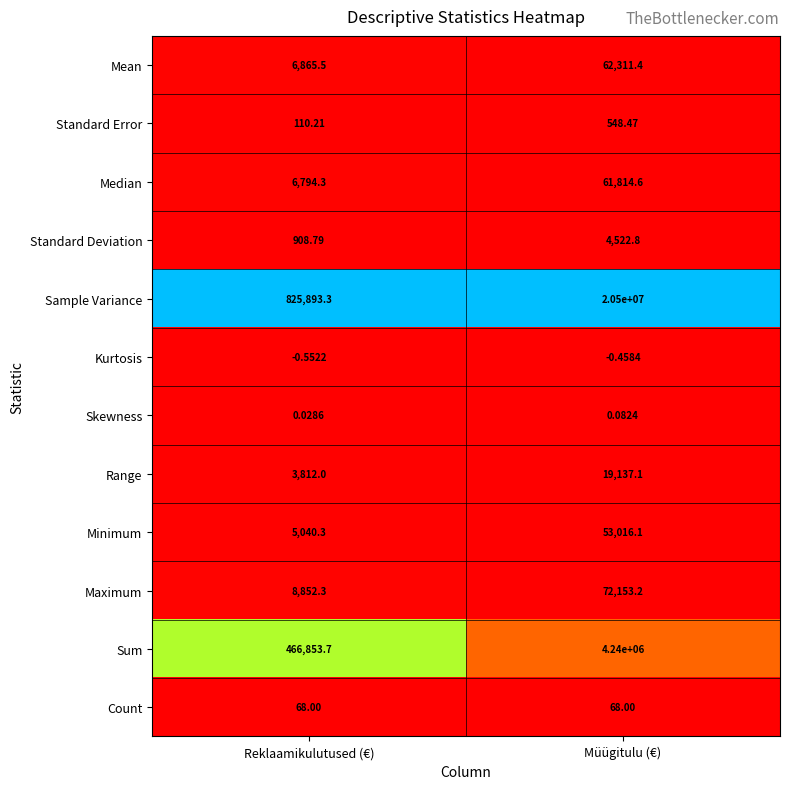

At which label does Maximum first exceed 72153?

Müügitulu (€)